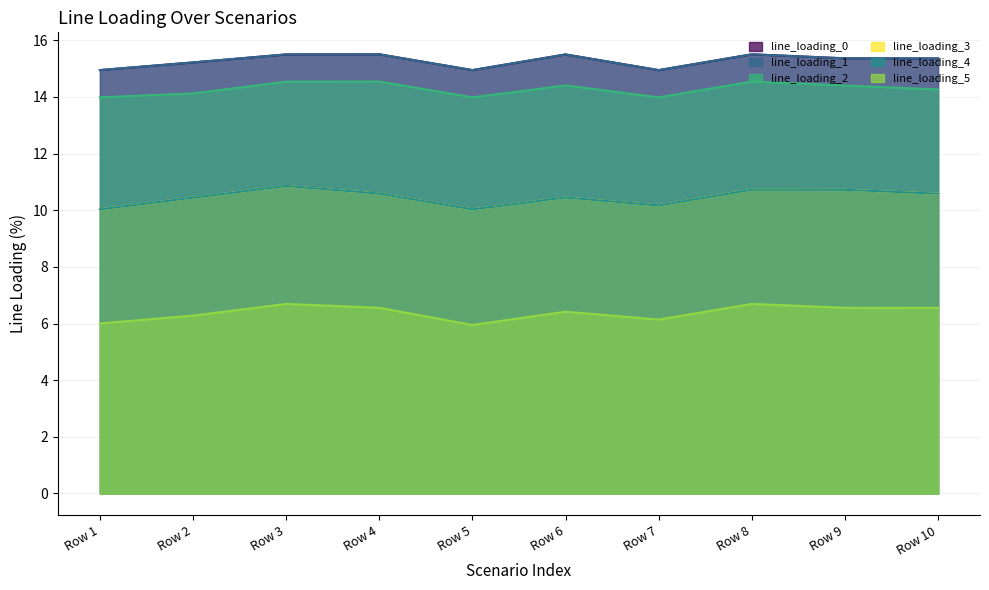

What is the value of the line_loading_4 point at the 4th from the left?

10.6